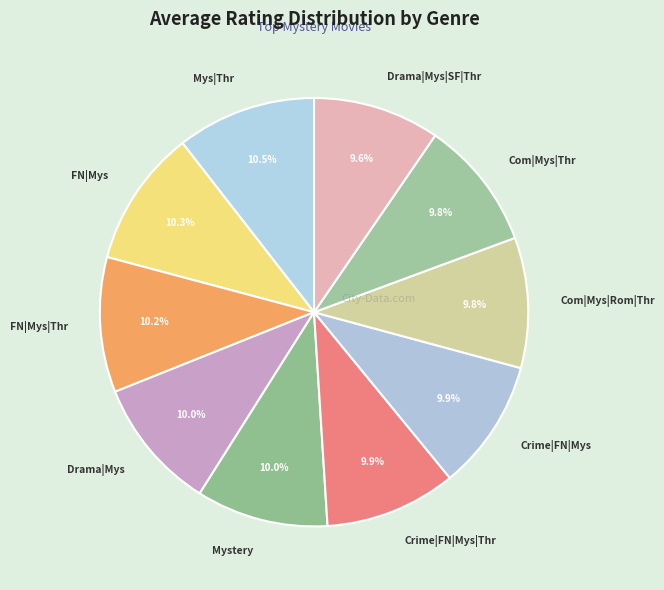

What is the ratio of the value at Com|Mys|Thr to the value at Com|Mys|Rom|Thr?

1.0